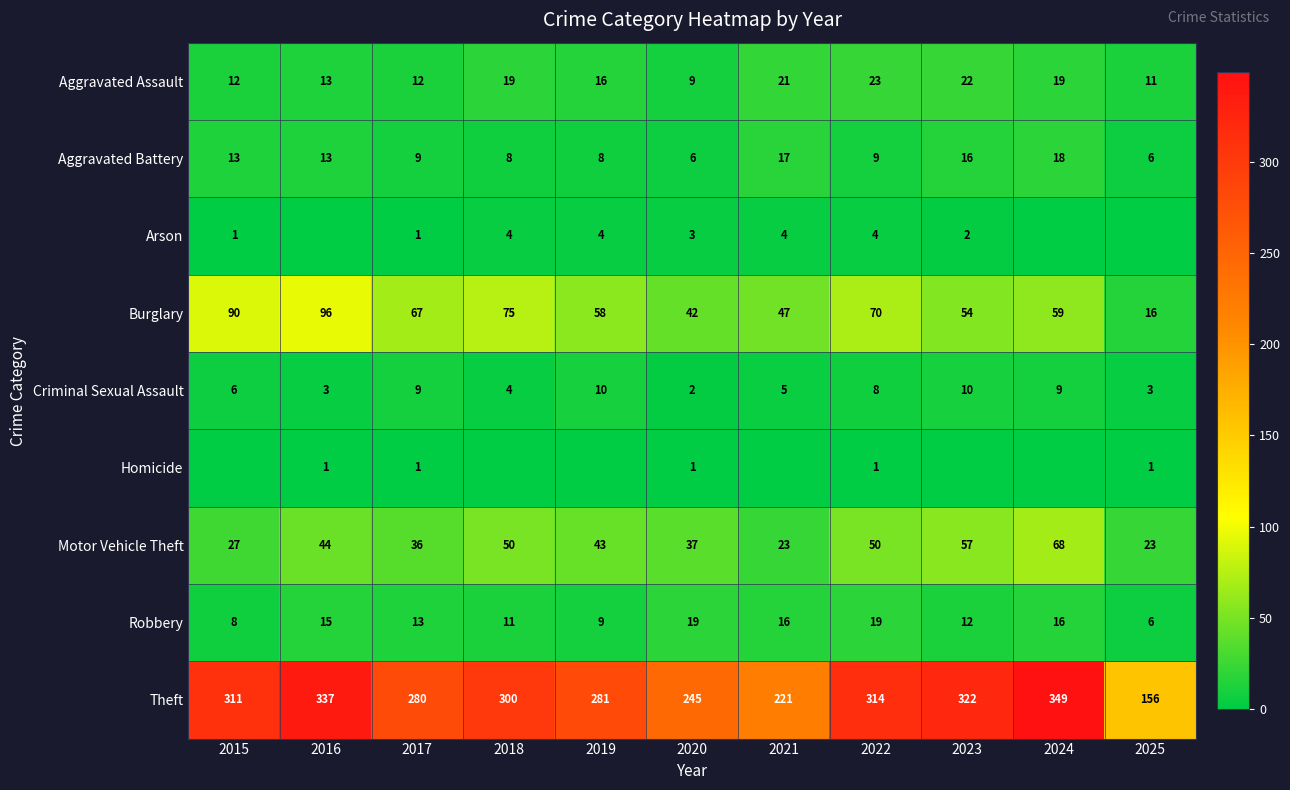

Where is Theft nearest to the value 252?

2020